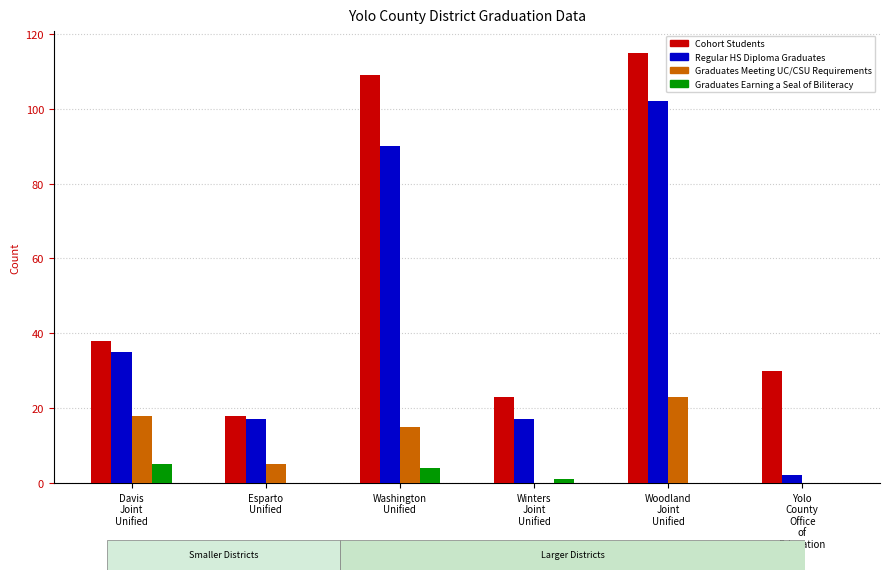

How many distinct data groups are displayed?

4